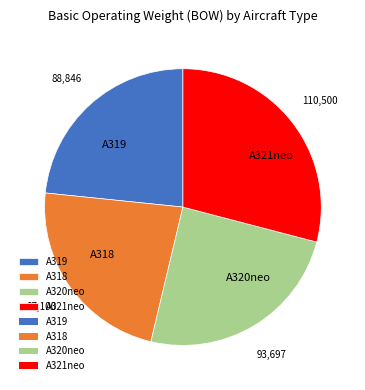

Does A320neo account for over 50% of the chart?

No